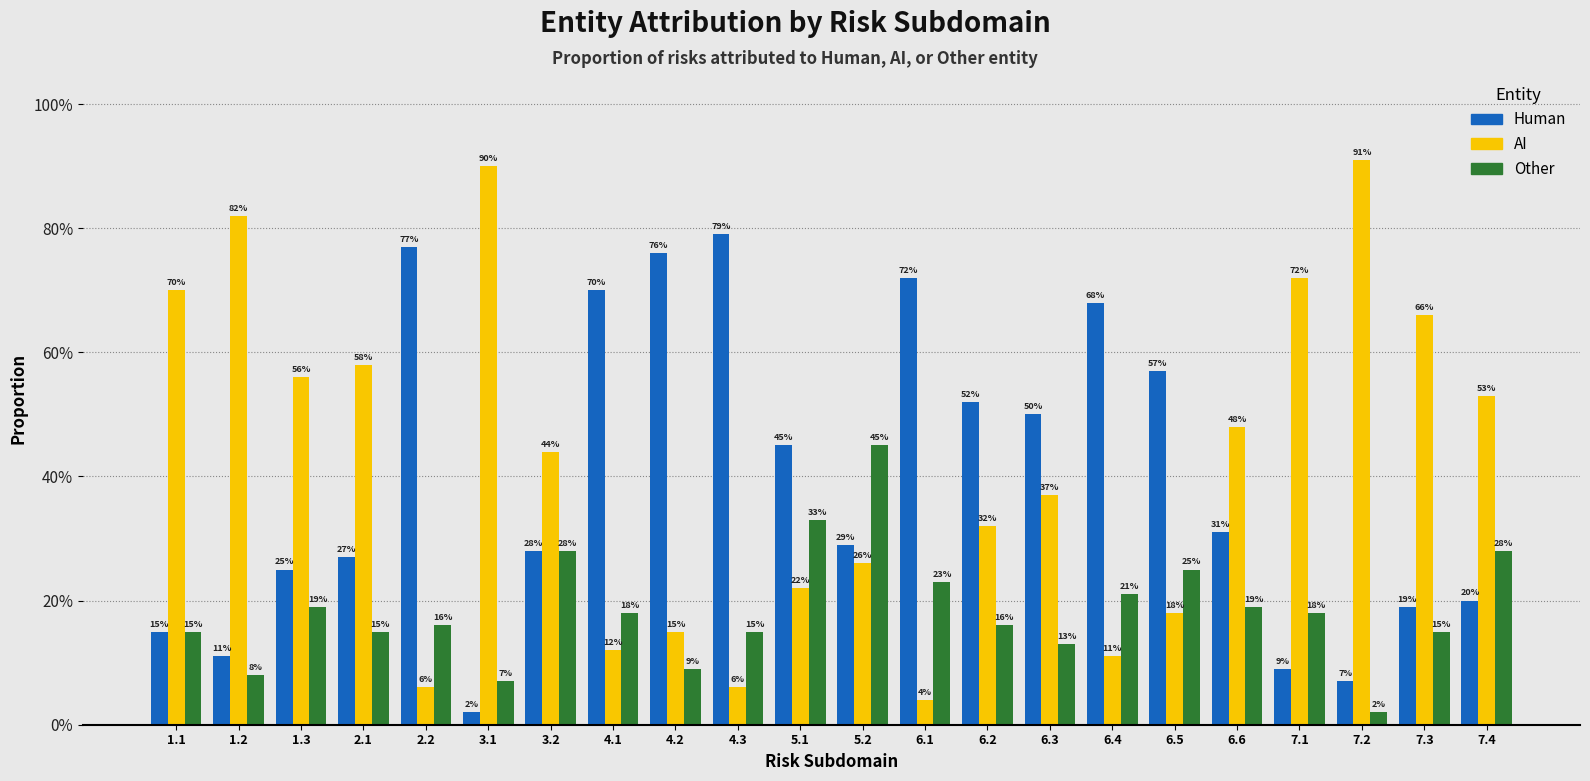

What are all the series names shown in the legend?

Human, AI, Other